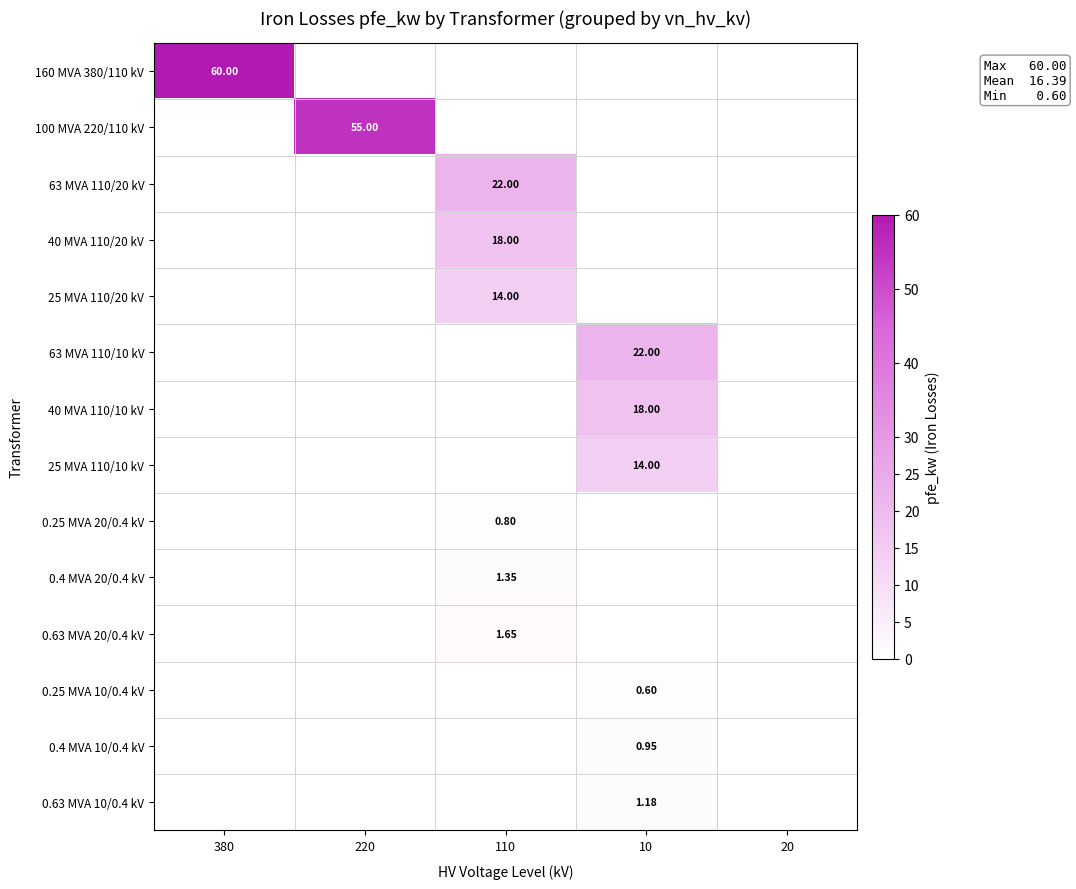

The 160 MVA 380/110 kV series shows 0.0 at 10. True or false?

True